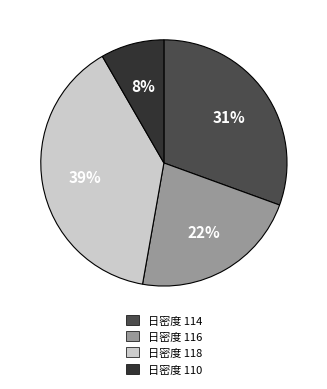

Which has a higher value, 日密度 118 or 日密度 116?

日密度 118